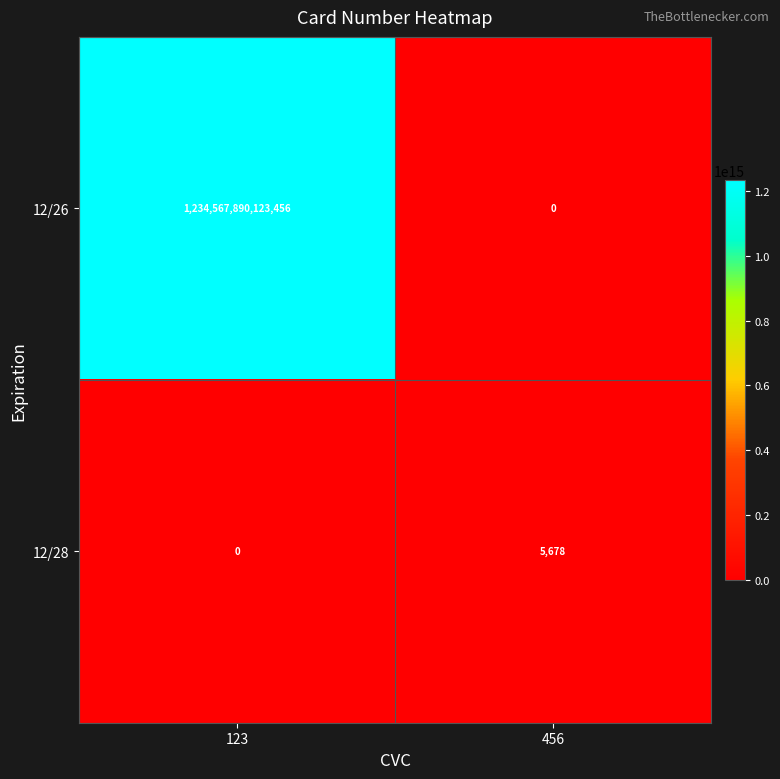

List the series in order of their overall mean, lowest first.

12/28, 12/26